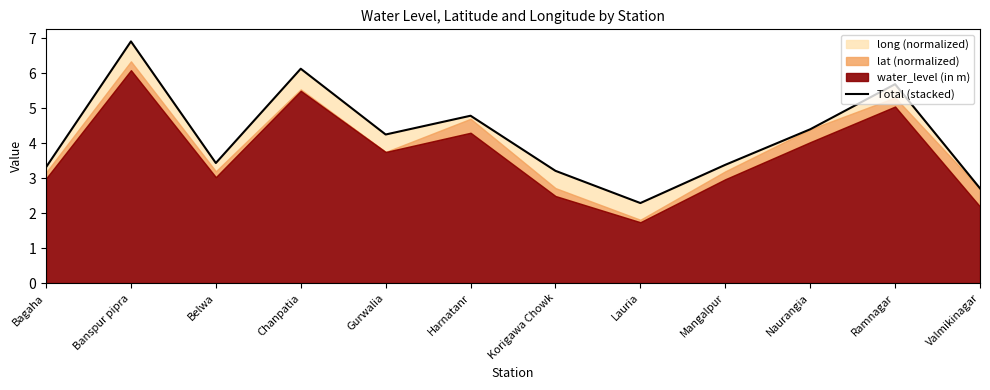

Which has a higher value, Naurangia or Korigawa Chowk?

Naurangia